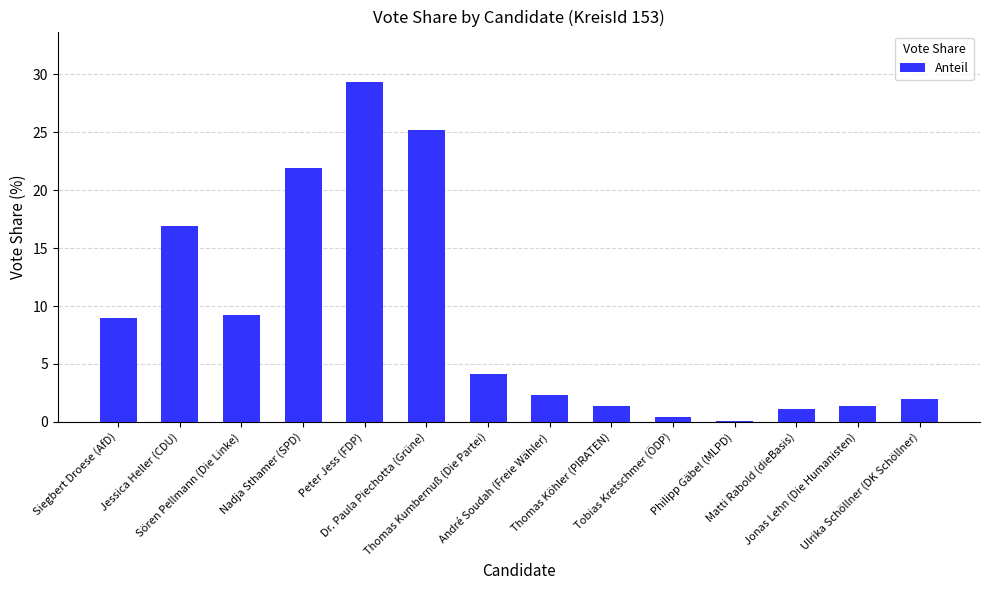

What is the sum of all values?

124.3